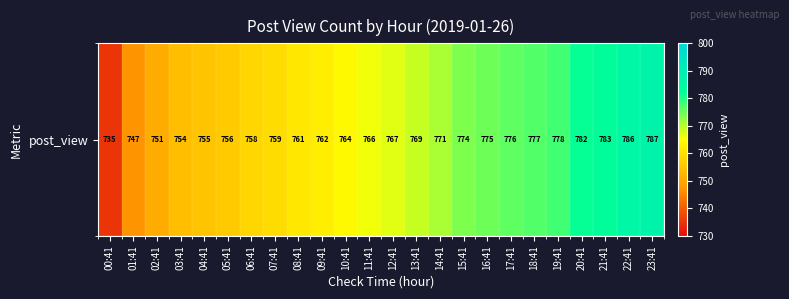

At which category does the chart reach its minimum across all series?

00:41